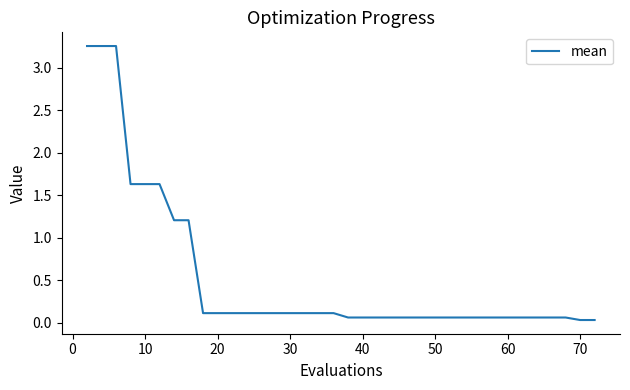

Does the chart display data point markers on the line(s)?

No